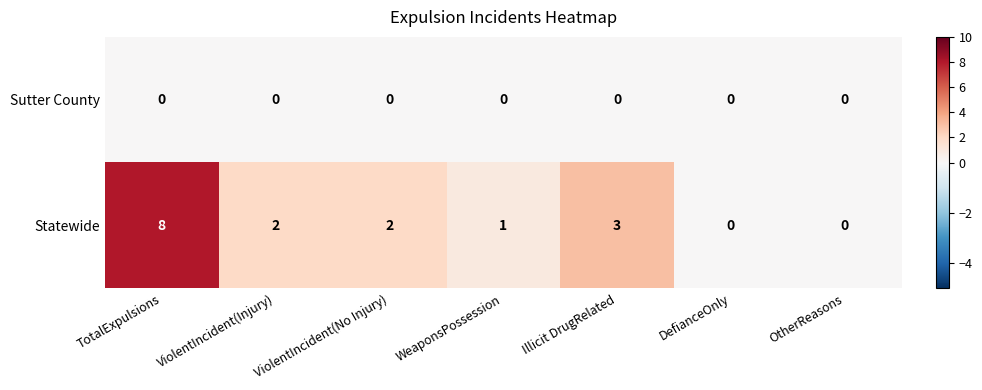

Rank the series by their average value, from highest to lowest.

Statewide, Sutter County